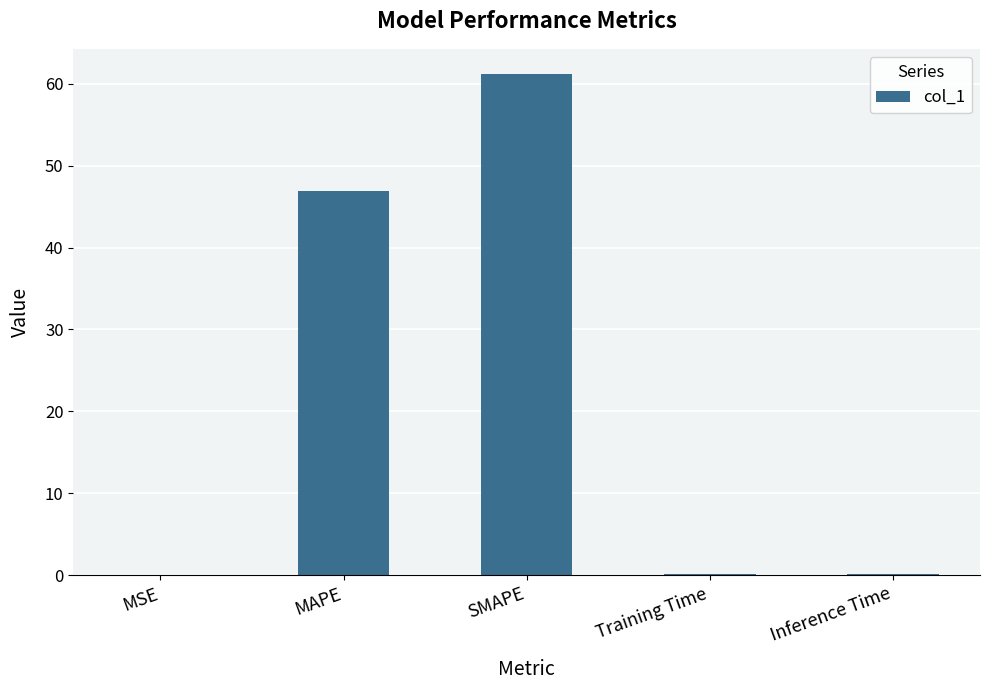

At which category does the chart reach its peak across all series?

SMAPE